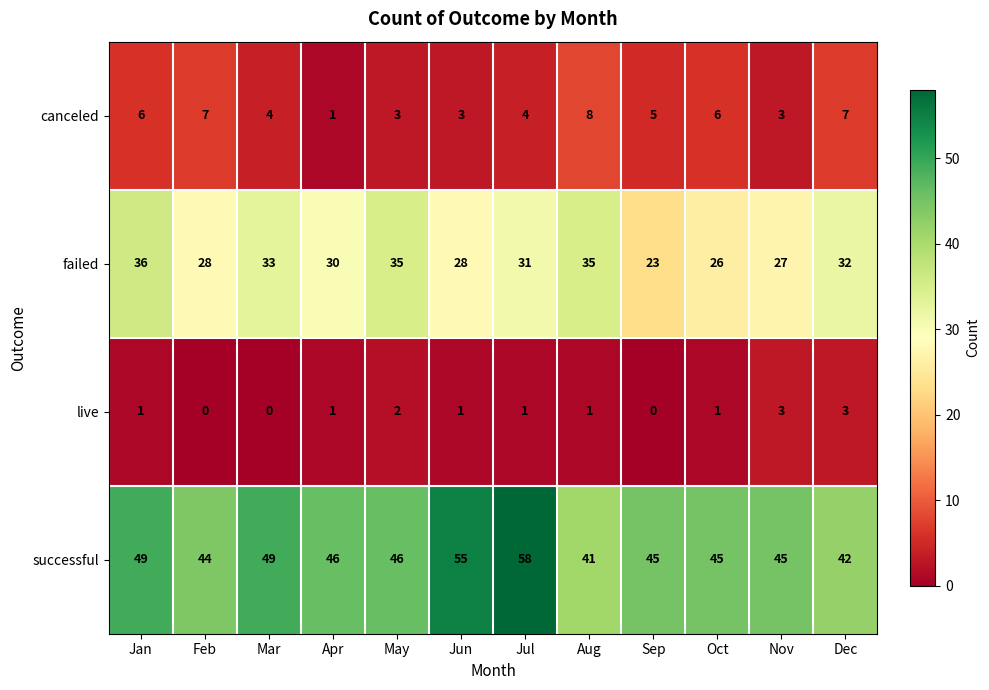

What is the difference between the highest and lowest values at Dec?

39